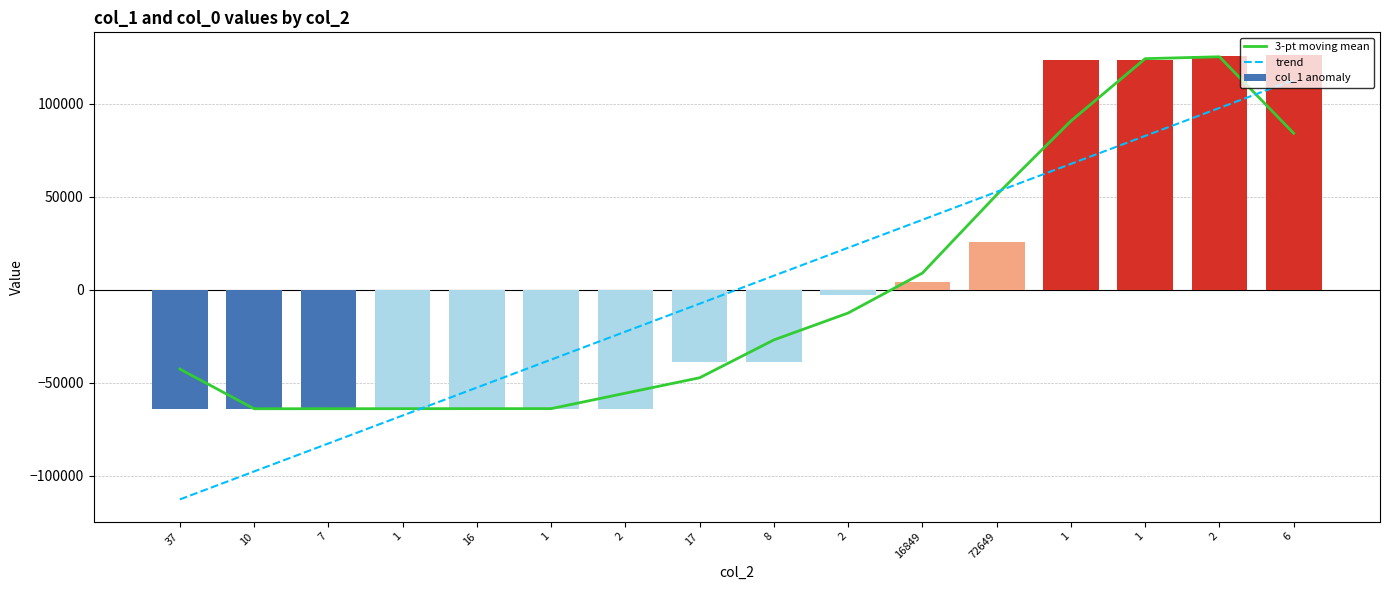

How many positive values does the trend series have?

8